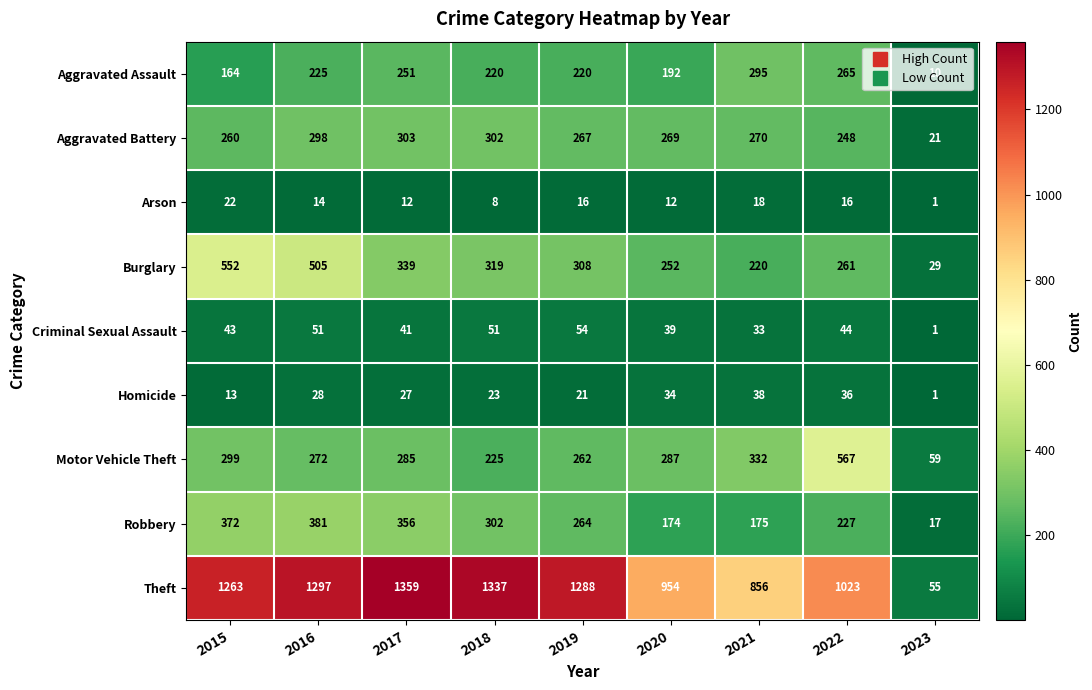

Which series has the largest total across all categories?

Theft